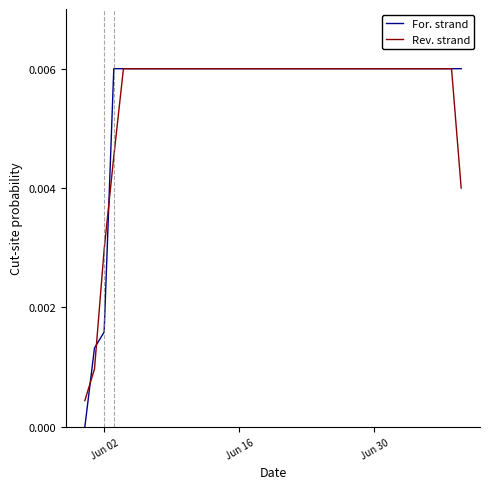

Which series has the largest range (max minus min)?

For. strand